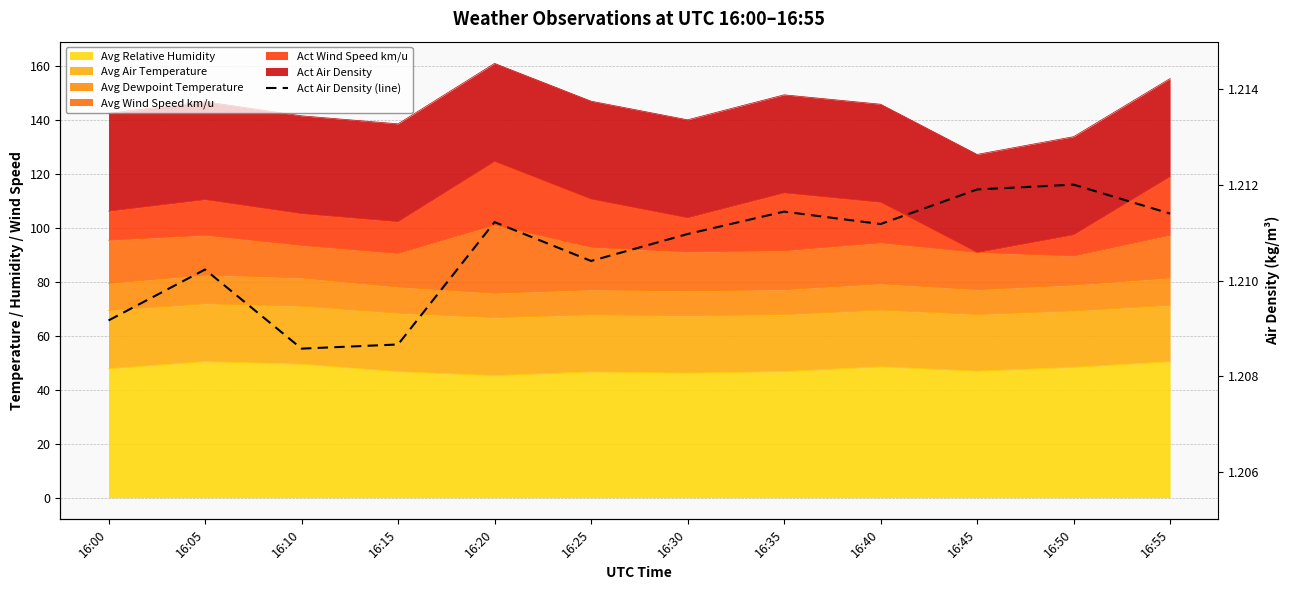

What is the ratio of the value at 16:25 to the value at 16:40?

1.0